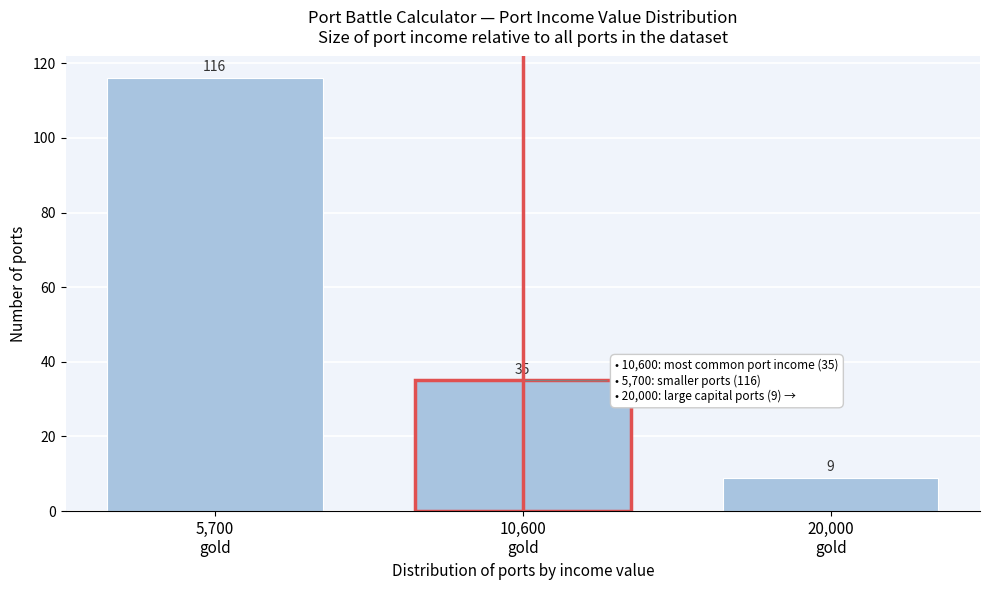

Reading left to right, list all the values displayed in this chart.

116	35	9